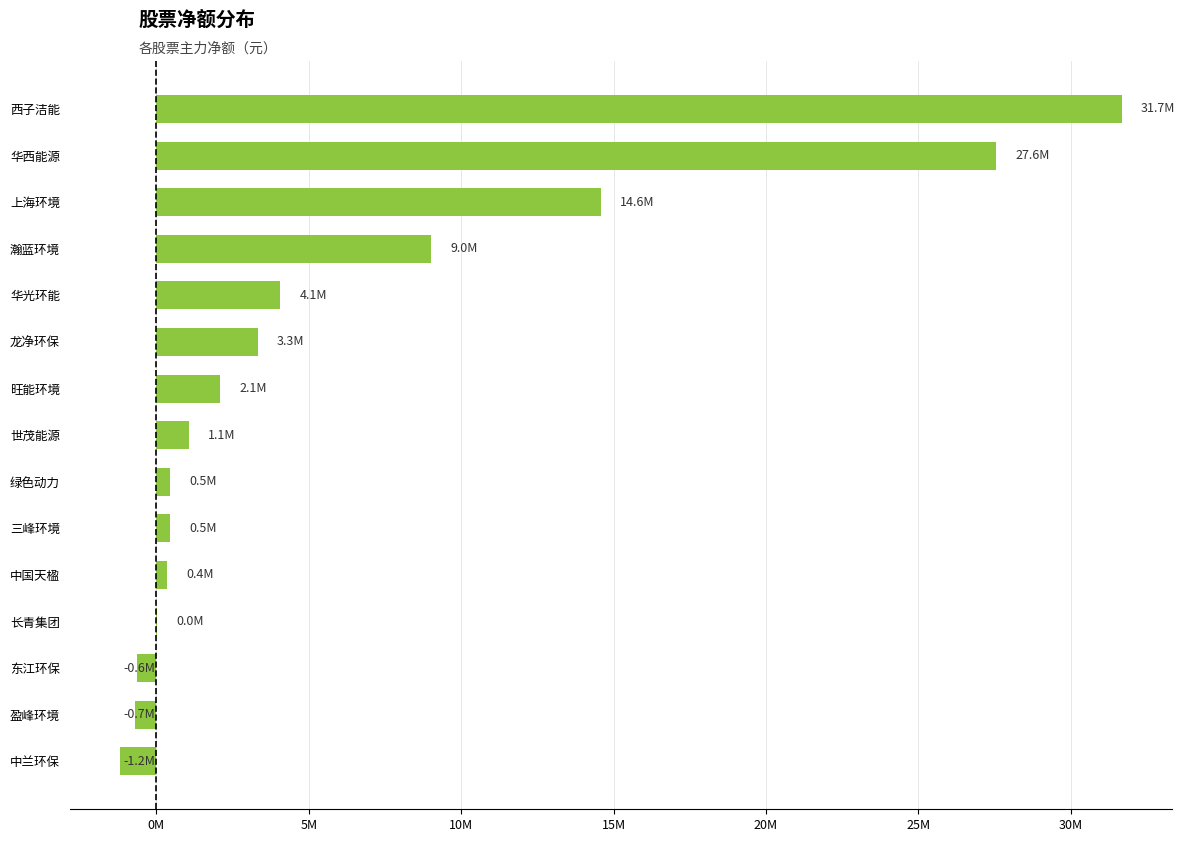

What is the minimum value shown in the chart?

-1200001